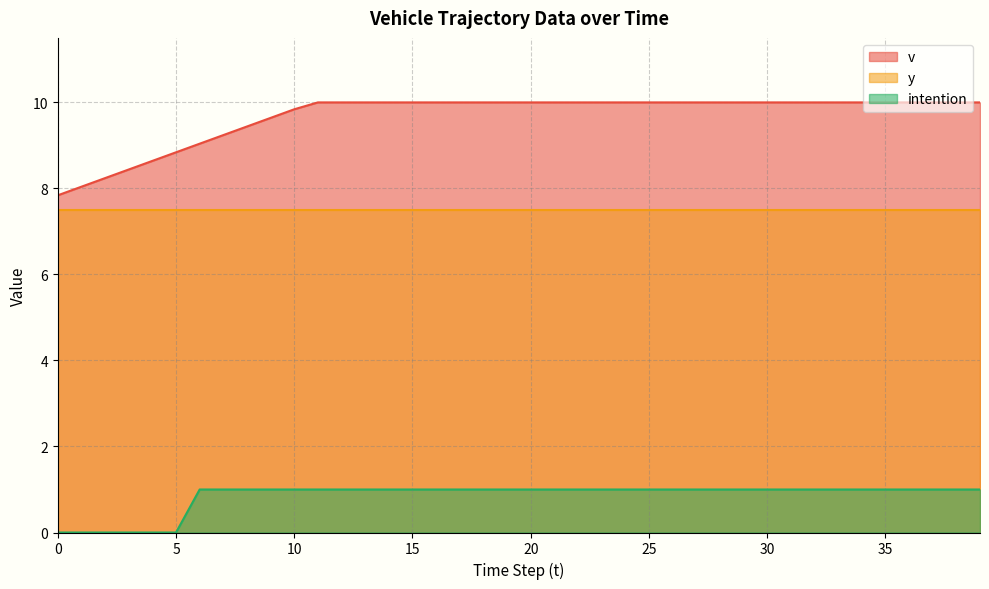

What is the average value of the intention series?

0.8